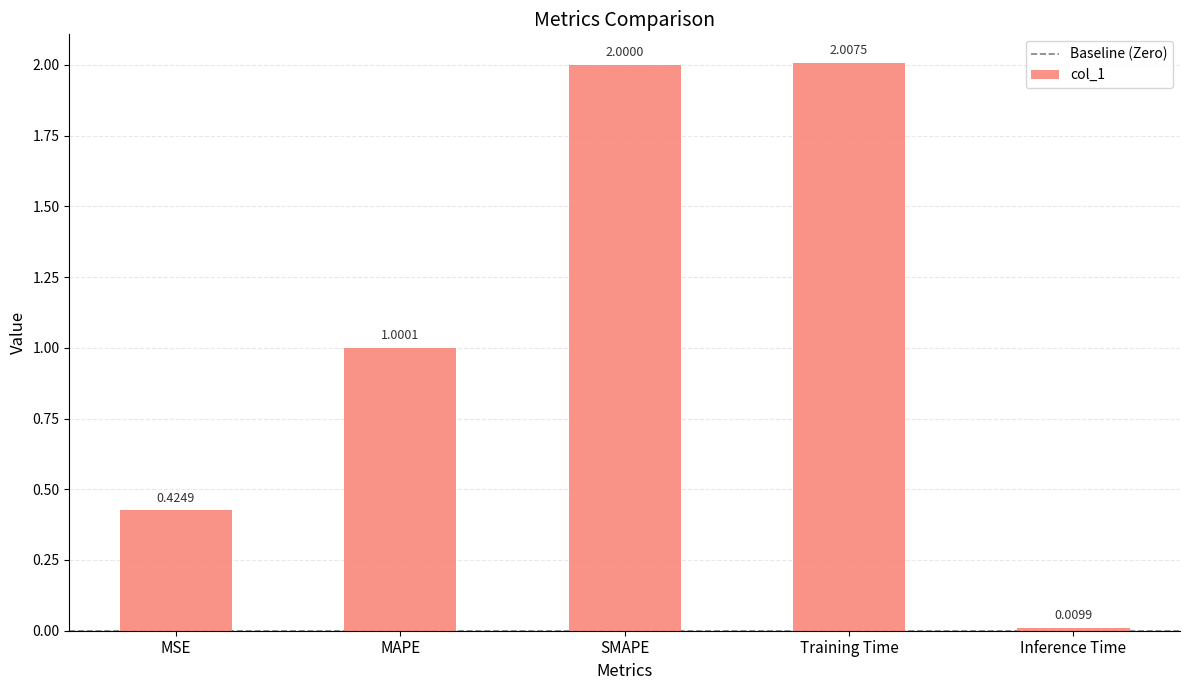

Which label corresponds to the smallest value in the chart?

Inference Time